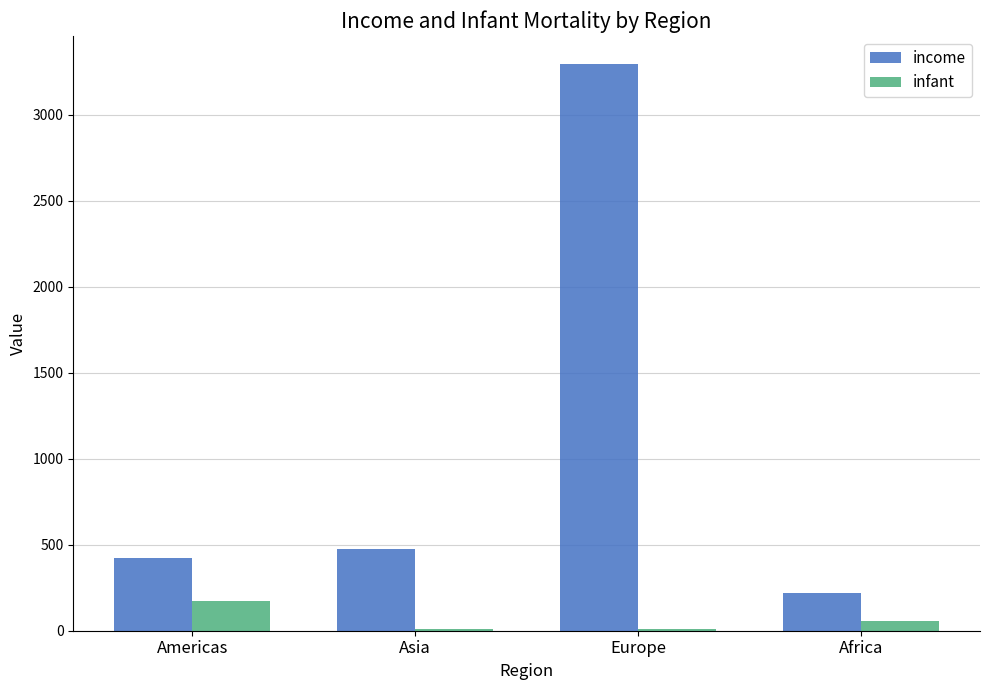

Which category has the highest value in the income series?

Europe